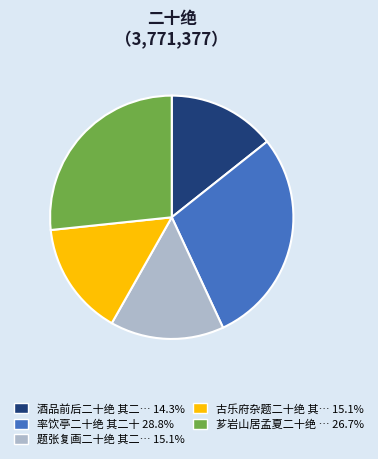

Is there a majority slice in this chart?

No